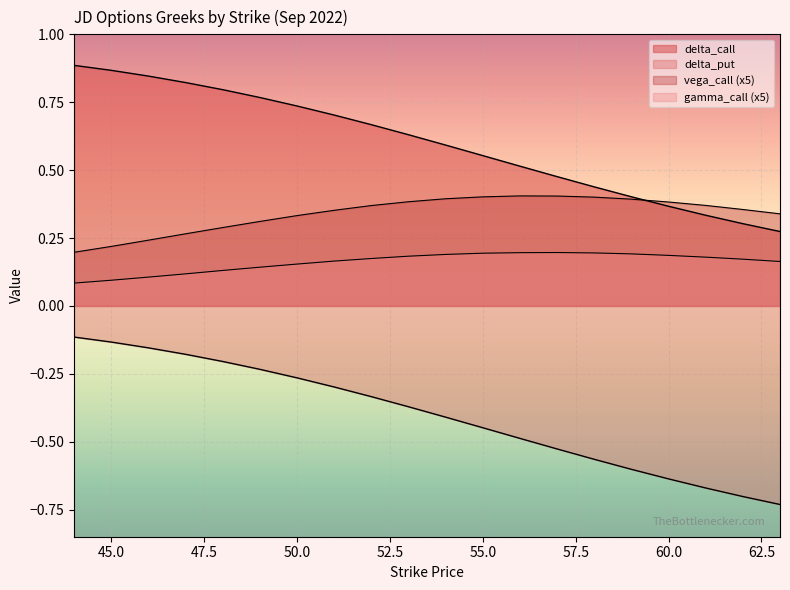

Rank the series by their maximum value, from lowest to highest.

delta_put, gamma_call, vega_call, delta_call